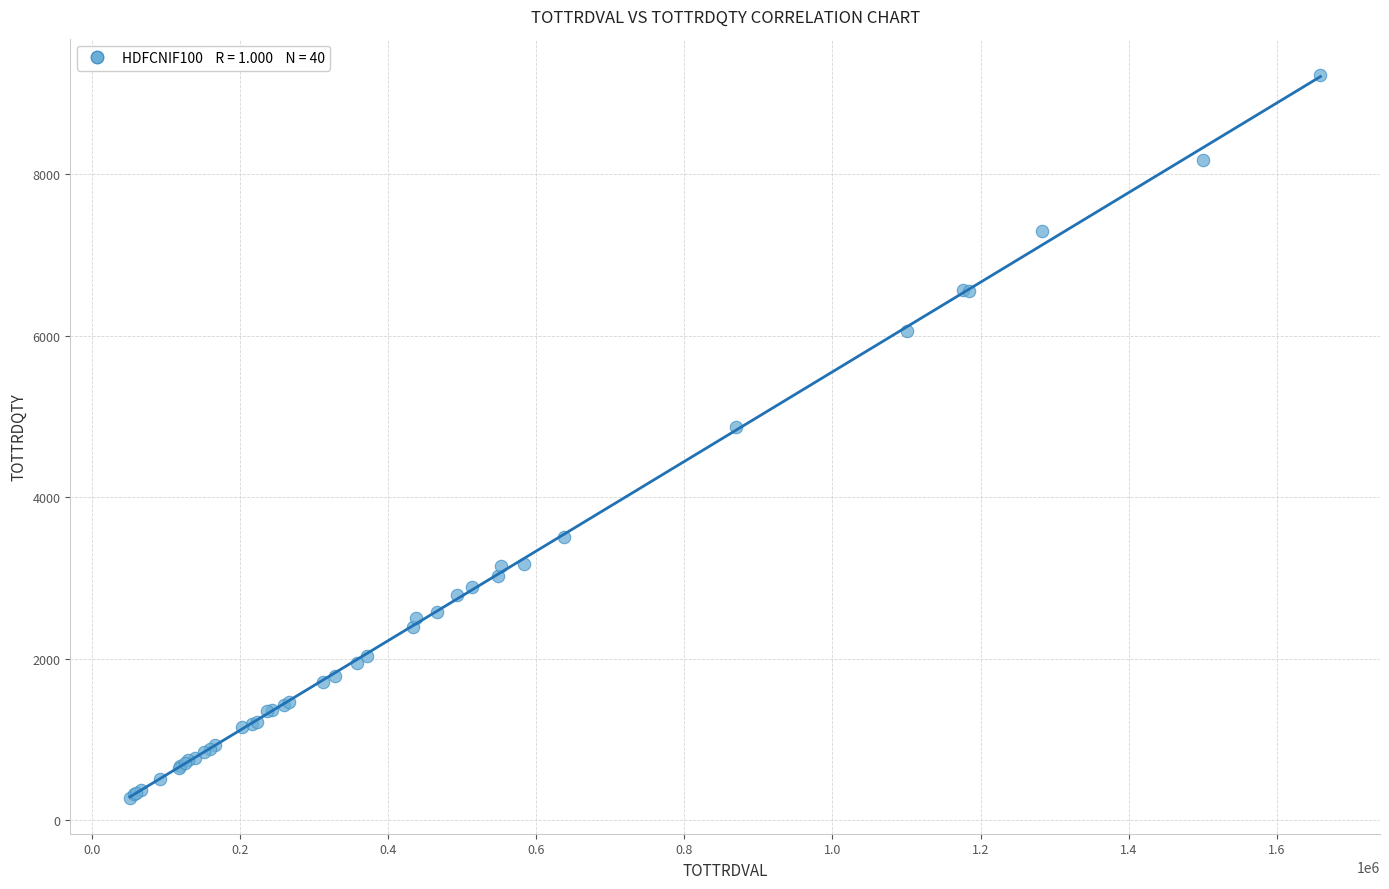

What Y value in the scatter plot is closest to 4755?

4864